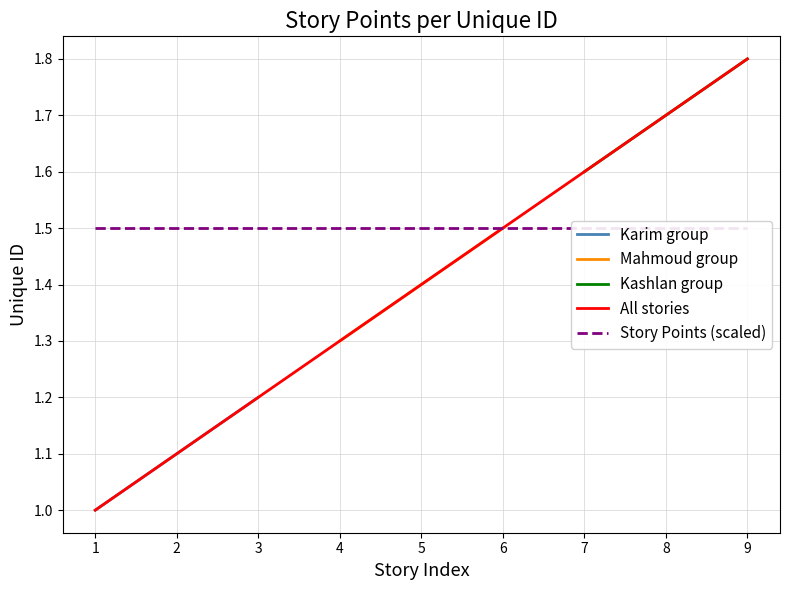

What is the maximum value shown in the chart?

1.8